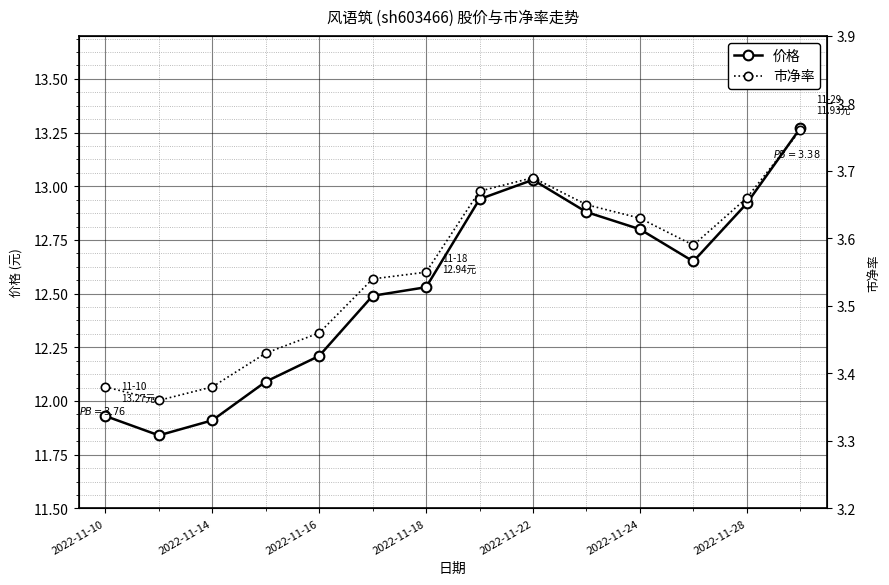

What is the sum of all 市净率 values?

49.8